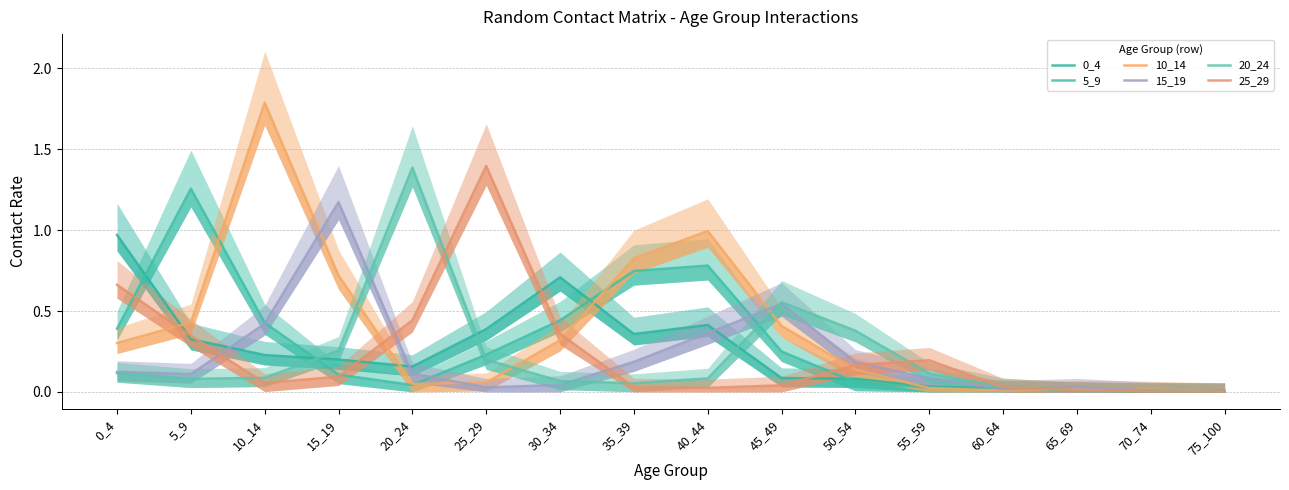

Rank the series at 25_29 from highest to lowest value.

25_29, 0_4, 5_9, 20_24, 10_14, 15_19